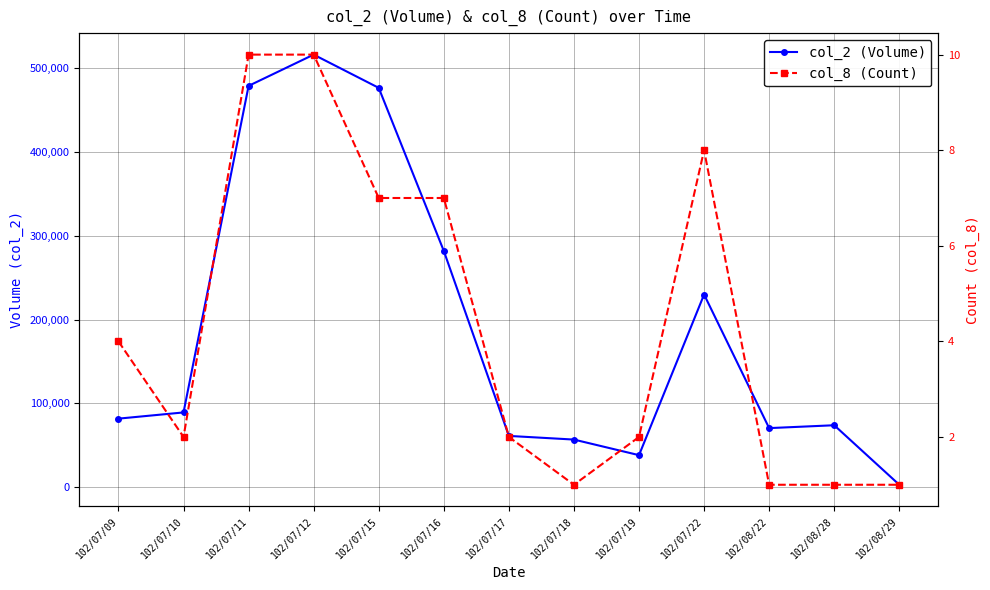

Where is the first local minimum for col_2 (Volume)?

102/07/19